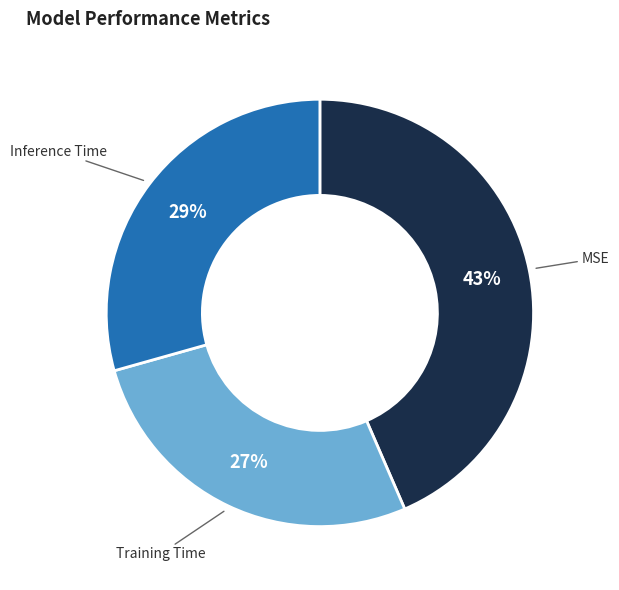

To the nearest percent, what is the difference between the largest and smallest slice percentages?

16%